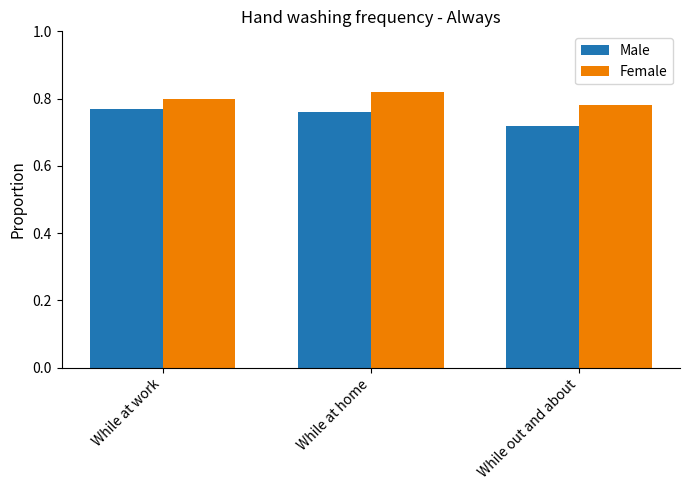

Is it true that Female equals 0.2 at While out and about?

False